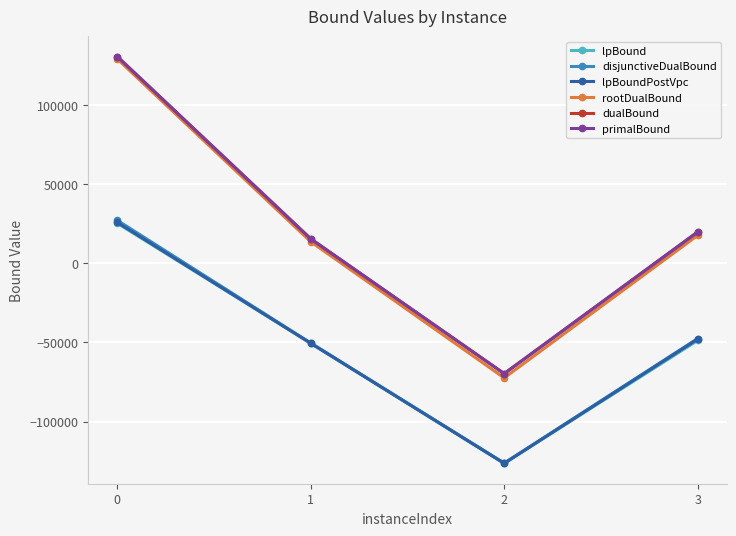

What is the total value across all series at 0?

468544.1